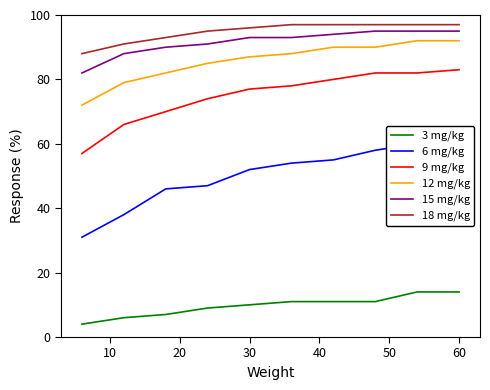

The 18 mg/kg series shows 144 at 60. True or false?

False